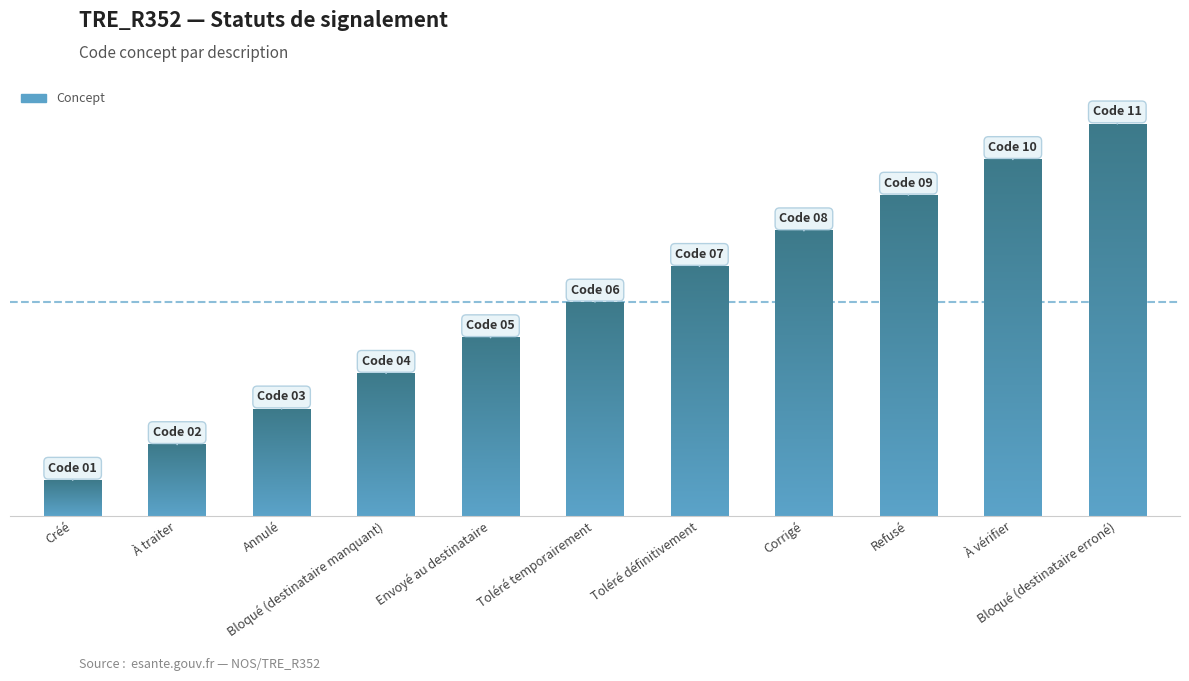

What is the difference between the second highest and second lowest values?

8